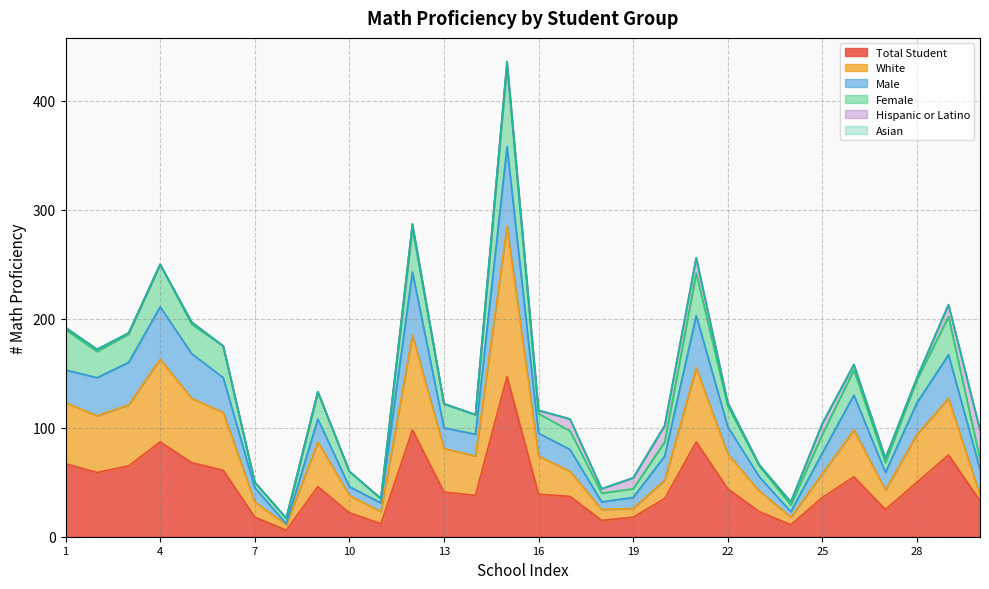

What is the value of the White point at the 3rd from the left?

121